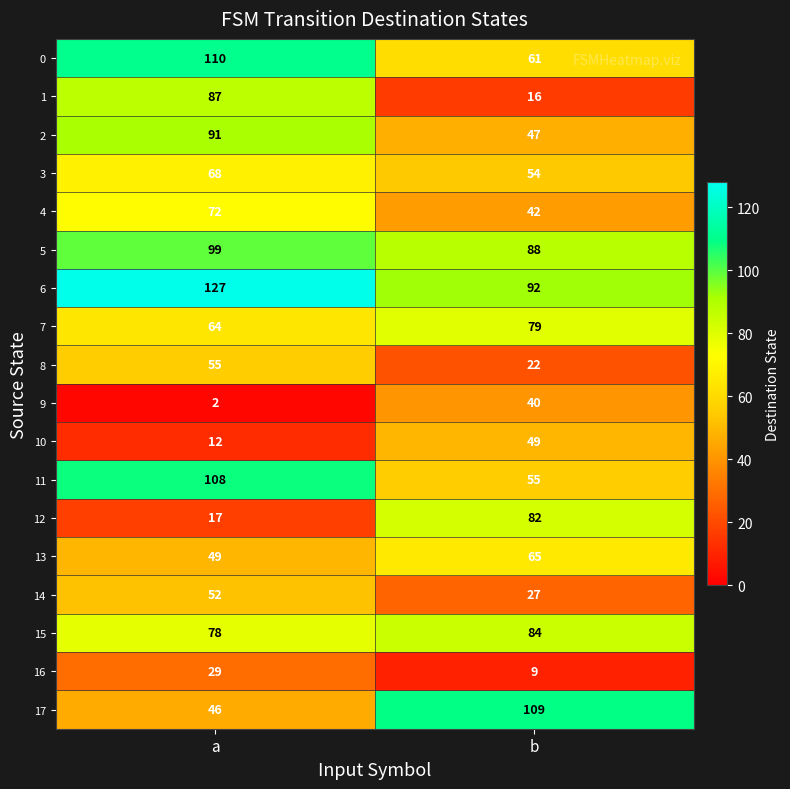

Which series has the largest total across all categories?

6